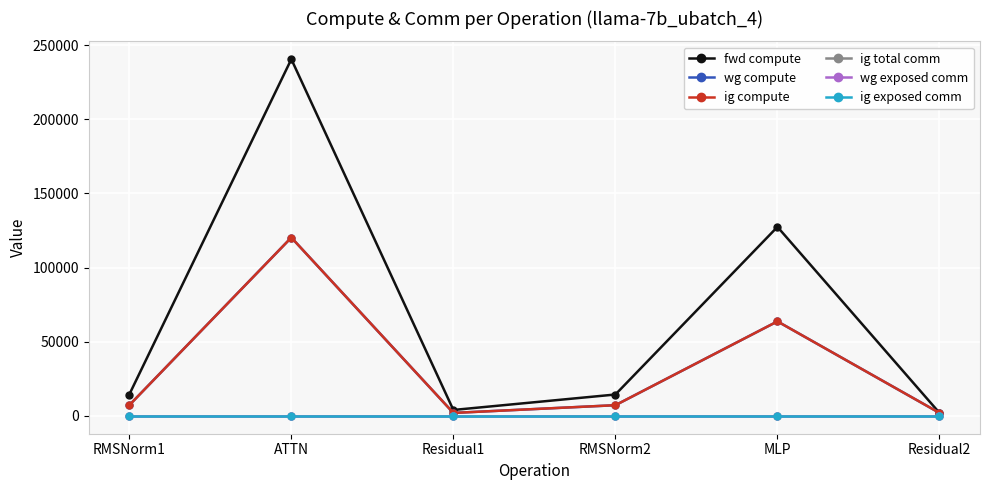

Reading right to left, transcribe all the data shown in this chart.

fwd compute: Residual2=1996.8	MLP=127406.4	RMSNorm2=14411.0	Residual1=3993.5	ATTN=240459.0	RMSNorm1=14411.0
wg compute: Residual2=1996.8	MLP=63703.2	RMSNorm2=7205.5	Residual1=1996.8	ATTN=120229.5	RMSNorm1=7205.5
ig compute: Residual2=1996.8	MLP=63703.2	RMSNorm2=7205.5	Residual1=1996.8	ATTN=120229.5	RMSNorm1=7205.5
ig total comm: Residual2=0.0	MLP=0.0	RMSNorm2=0.0	Residual1=0.0	ATTN=0.0	RMSNorm1=0.0
wg exposed comm: Residual2=0.0	MLP=0.0	RMSNorm2=0.0	Residual1=0.0	ATTN=0.0	RMSNorm1=0.0
ig exposed comm: Residual2=0.0	MLP=0.0	RMSNorm2=0.0	Residual1=0.0	ATTN=0.0	RMSNorm1=0.0